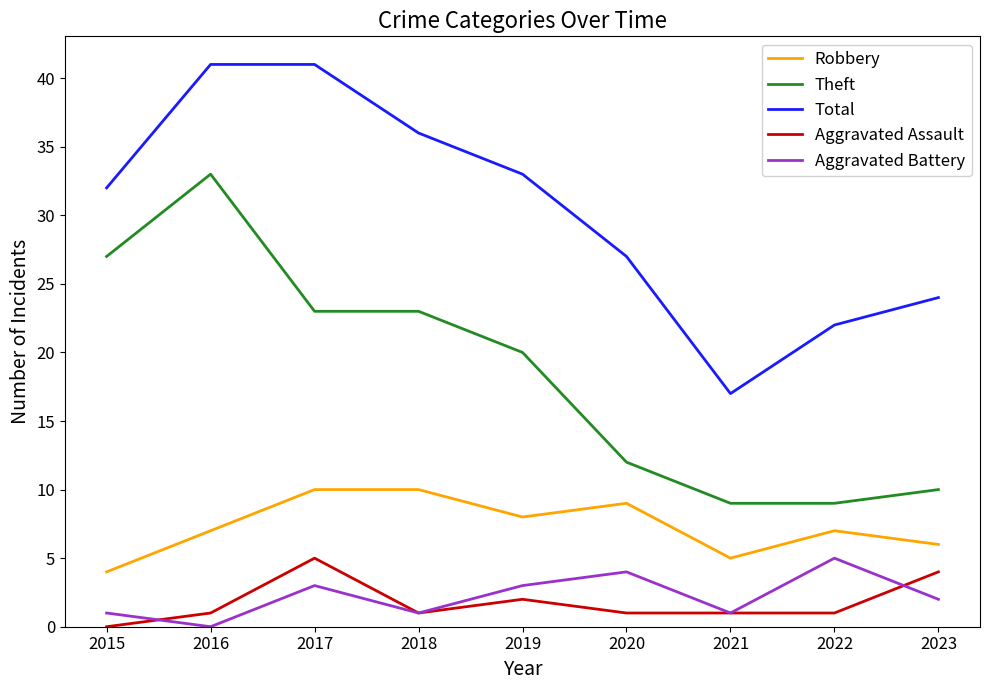

Is it true that Total equals 33 at 2019?

True